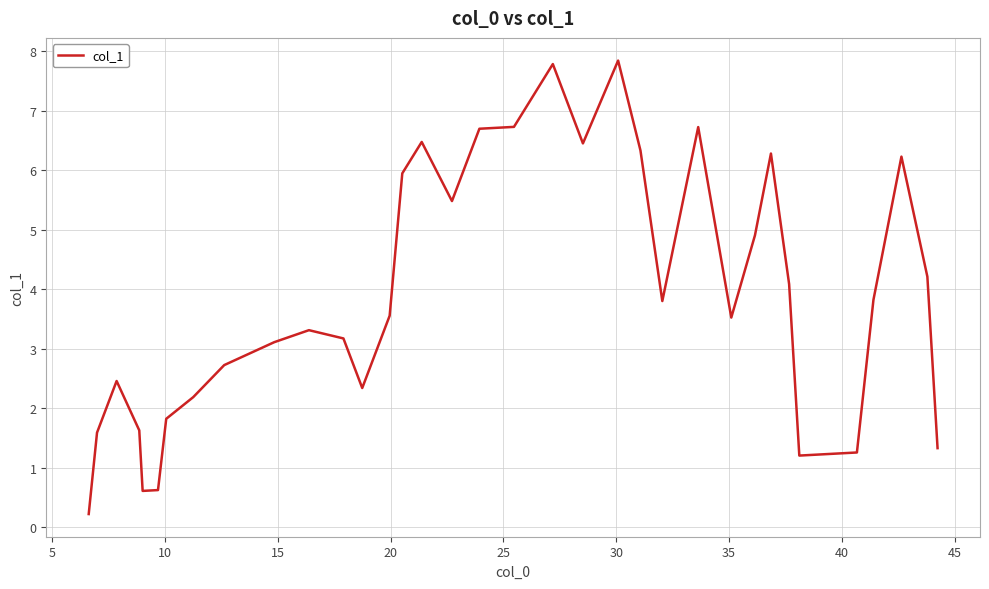

True or false: the data has more than 1 interior local peaks.

True